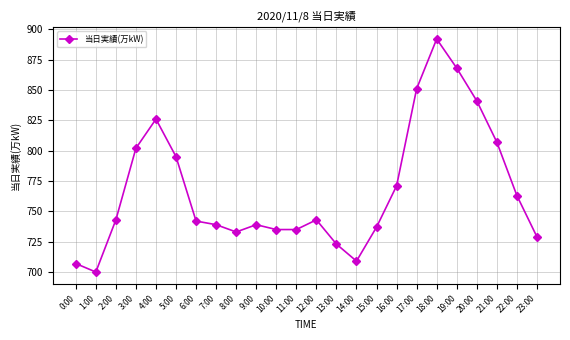

What is the label of the 14th point from the right?

10:00